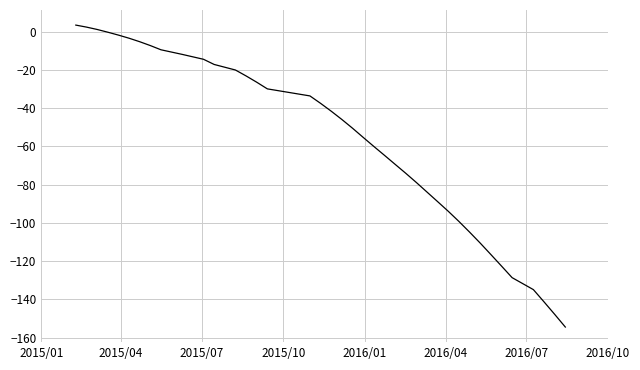

What is the minimum value shown in the chart?

-154.5